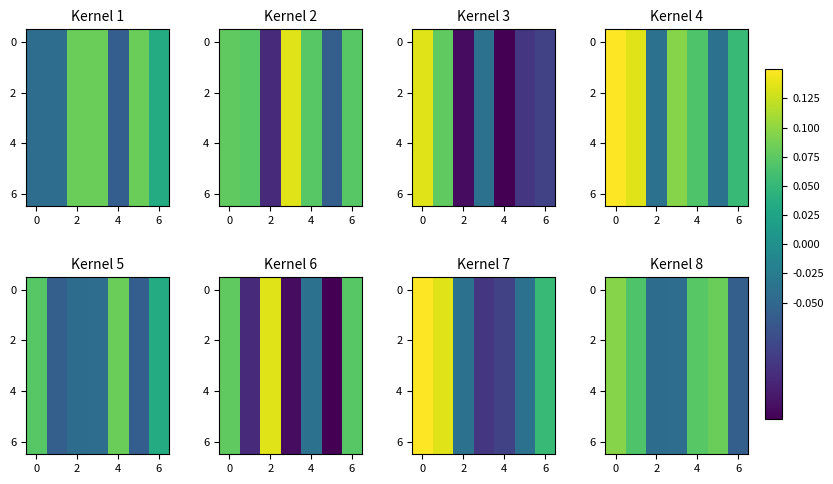

The value of row_2 at 6 is -0.0. True or false?

False